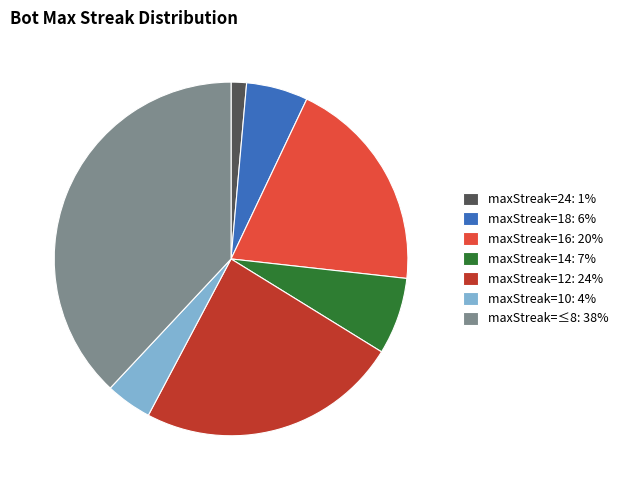

Rank the categories by value from highest to lowest.

maxStreak=≤8: 38%, maxStreak=12: 24%, maxStreak=16: 20%, maxStreak=14: 7%, maxStreak=18: 6%, maxStreak=10: 4%, maxStreak=24: 1%